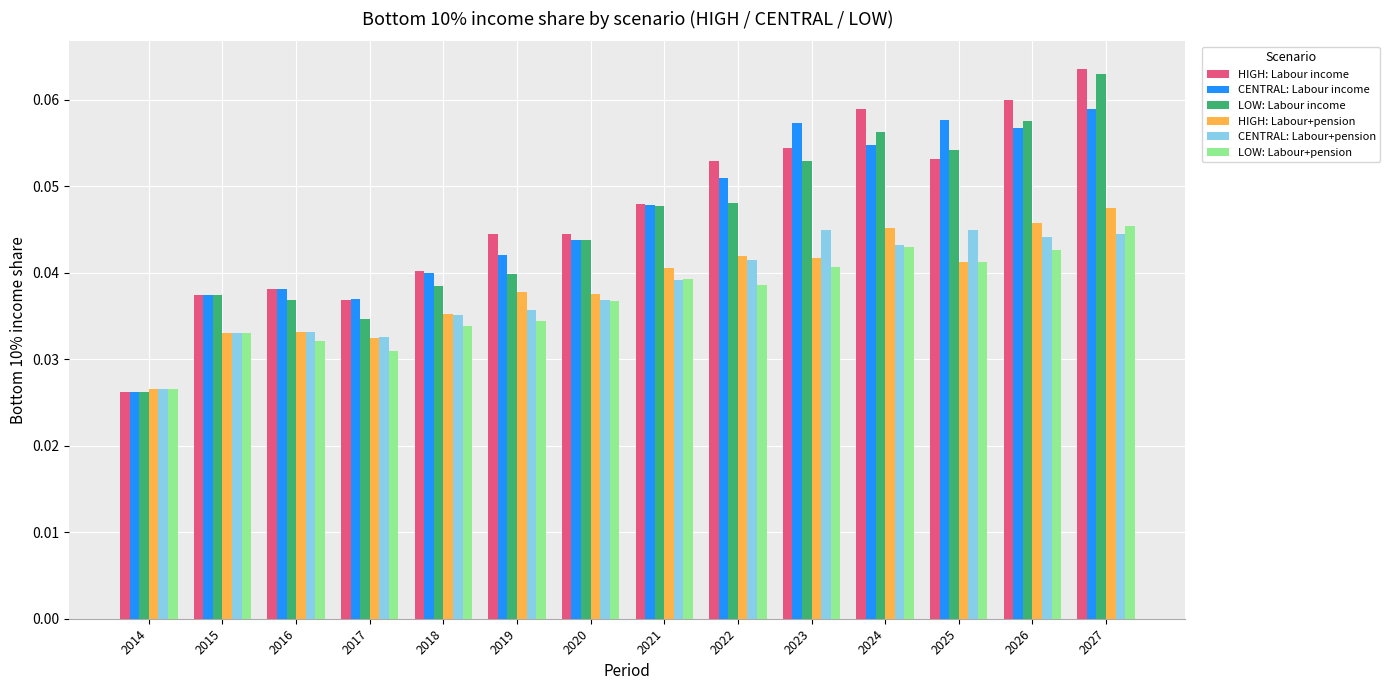

The value of CENTRAL: Labour+pension at 2022 is 0.1. True or false?

False